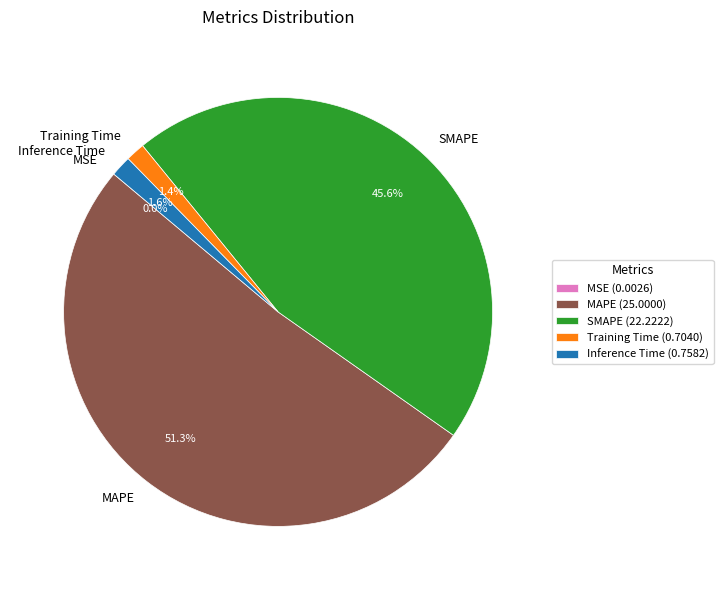

Combined, do MAPE and Training Time account for over 50%?

Yes